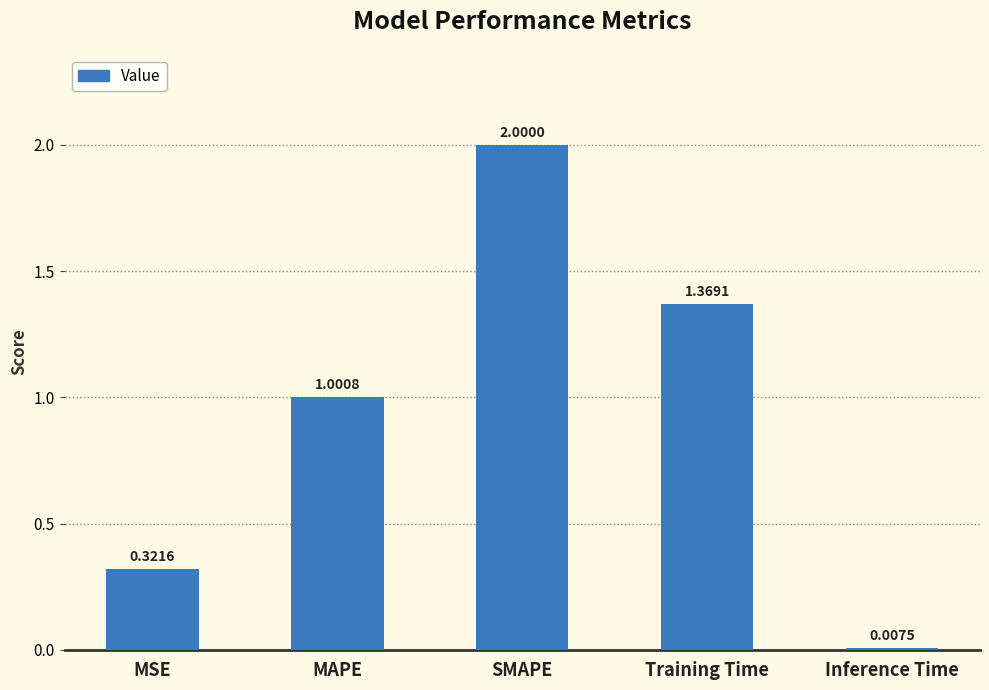

What is the label of the 1st bar from the left?

MSE